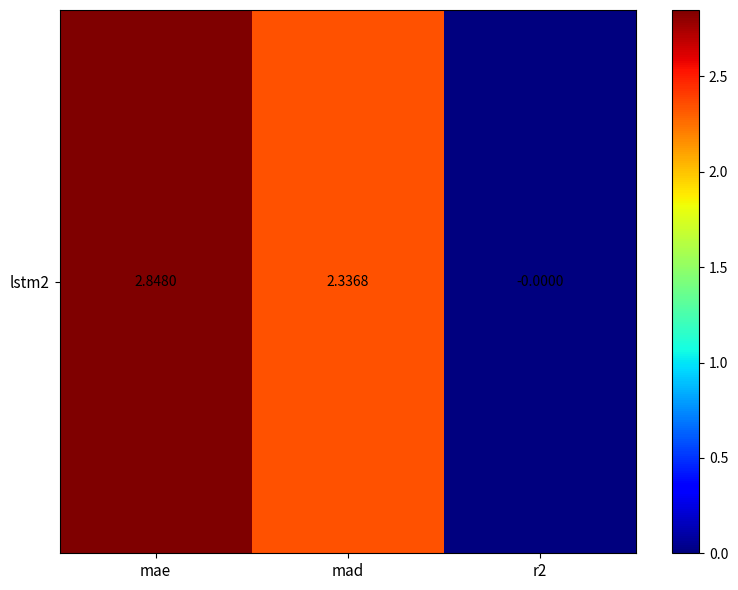

True or false: the data shows 2.8 at mae.

True